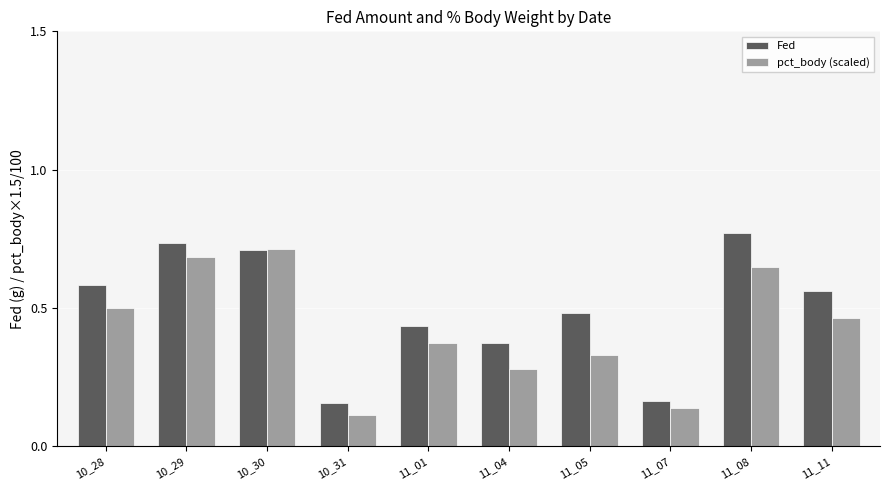

What is the sum of the Fed values at 10_30 and 10_29?

1.4